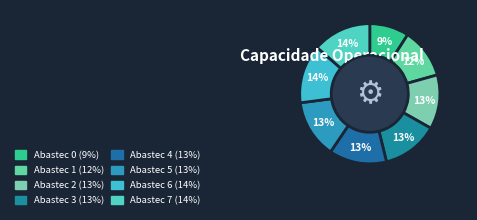

Rank the categories by value from highest to lowest.

6, 7, 5, 4, 3, 2, 1, 0